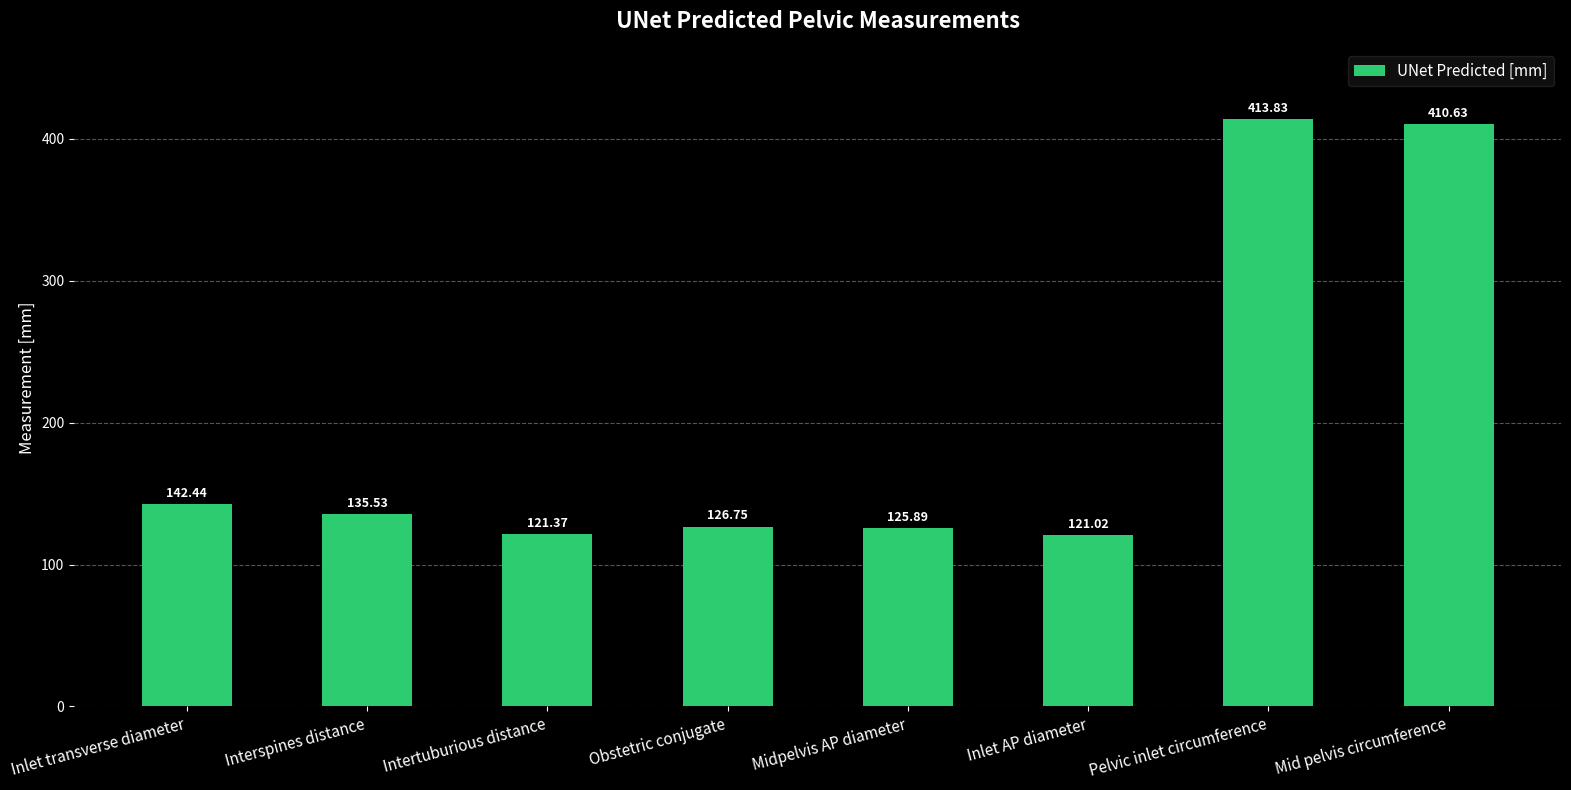

List the labels in order of value, smallest first.

Inlet AP diameter, Intertuburious distance, Midpelvis AP diameter, Obstetric conjugate, Interspines distance, Inlet transverse diameter, Mid pelvis circumference, Pelvic inlet circumference